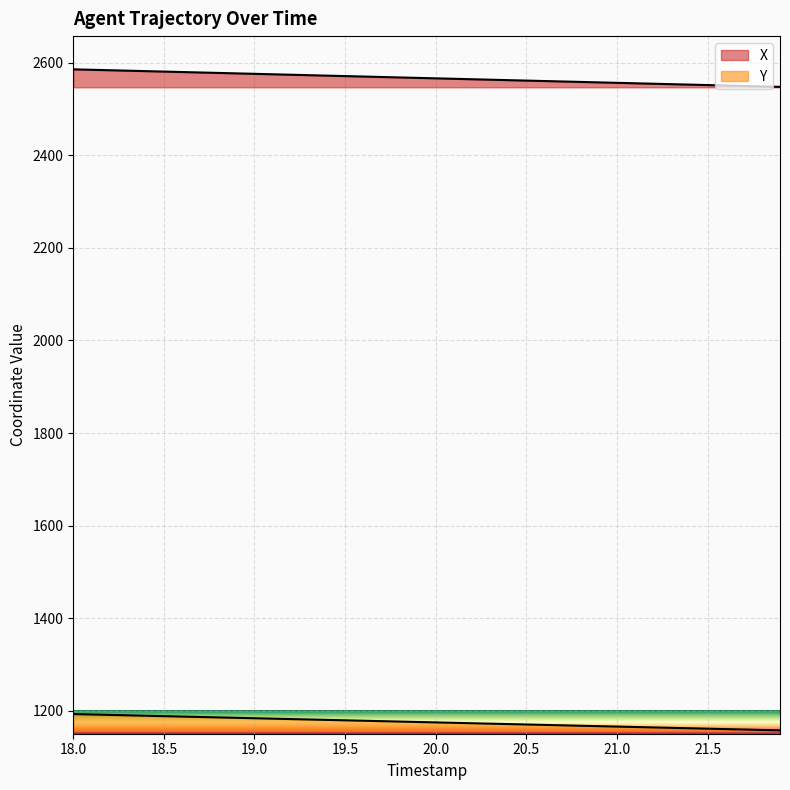

At which category is the sum across all series the highest?

18.0